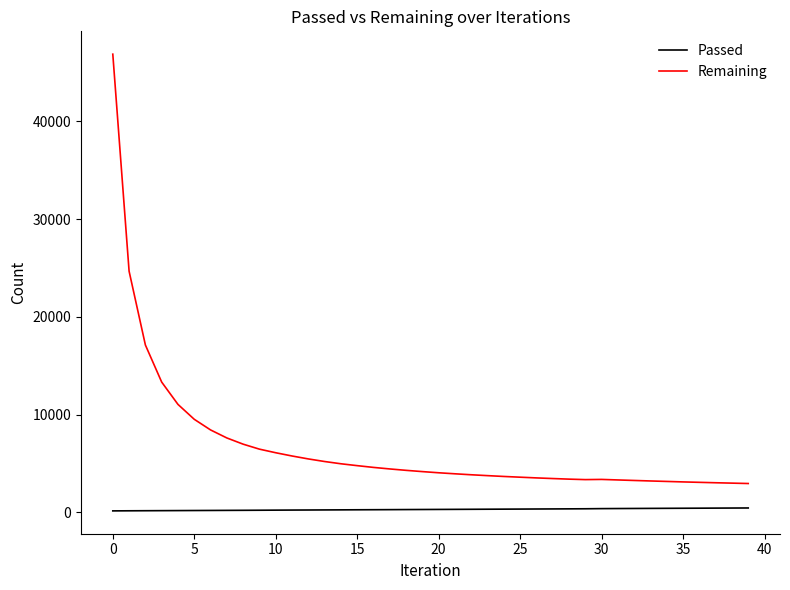

Does the chart have visible grid lines?

No